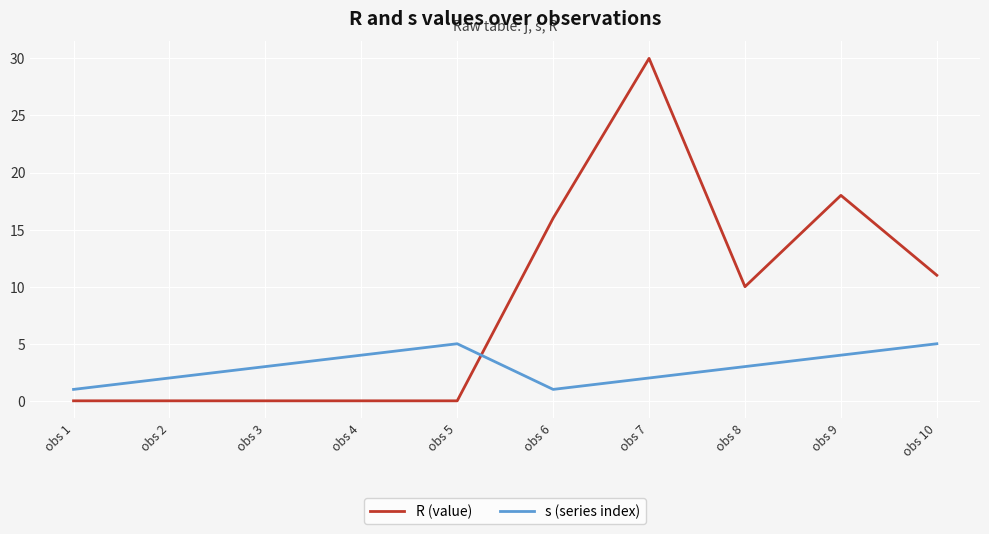

Is this an area chart (filled region under the line)?

No